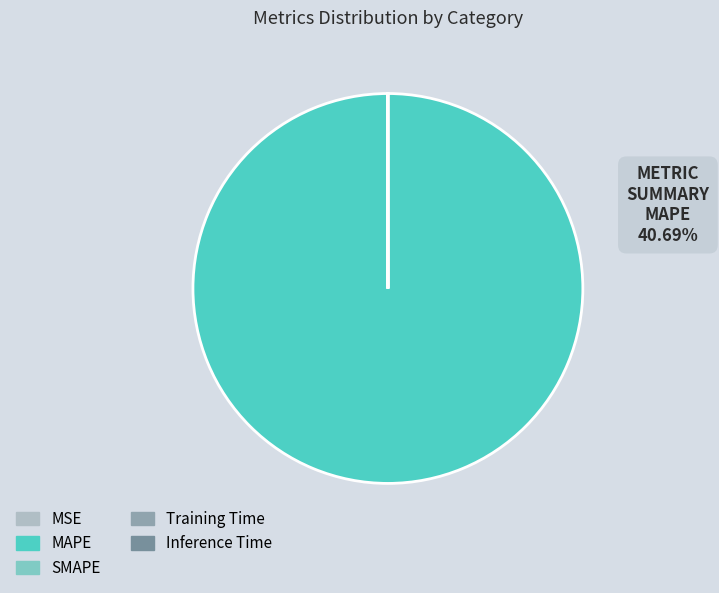

Combined, do Training Time and SMAPE account for over 50%?

No